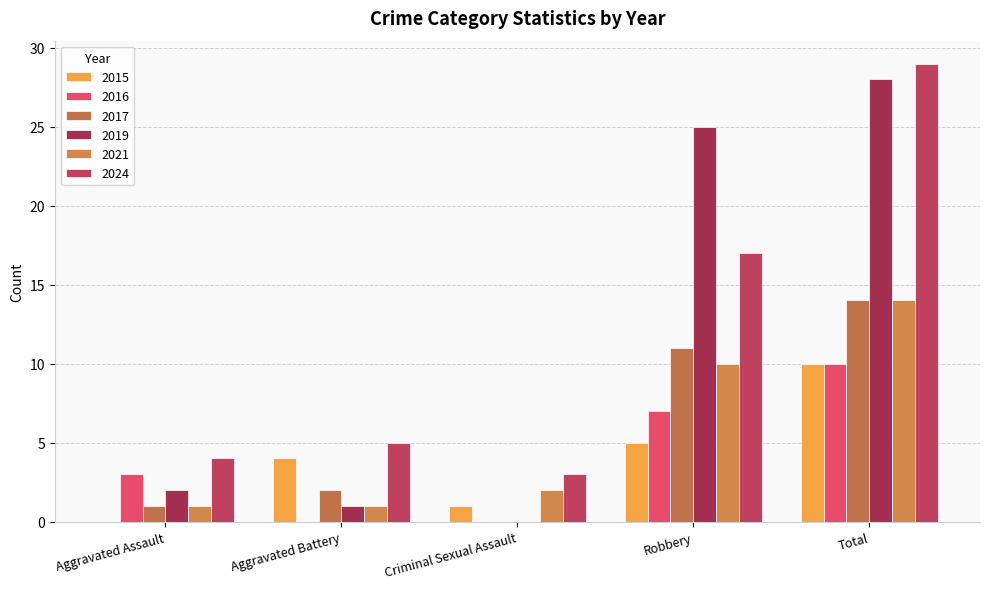

What is the difference between the 2017 values at Robbery and Total?

3